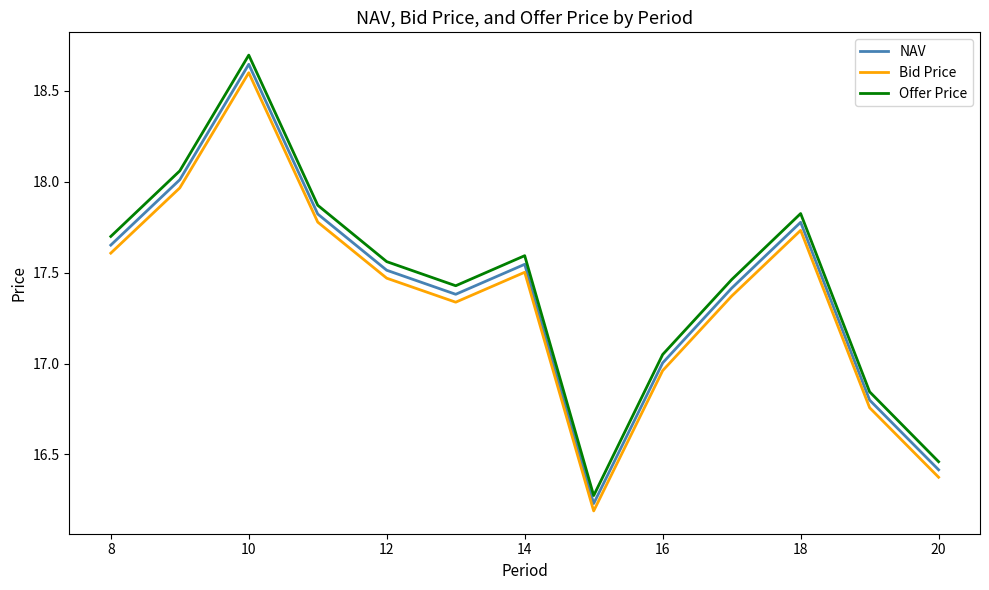

True or false: Bid Price and Offer Price intersect in this chart.

False